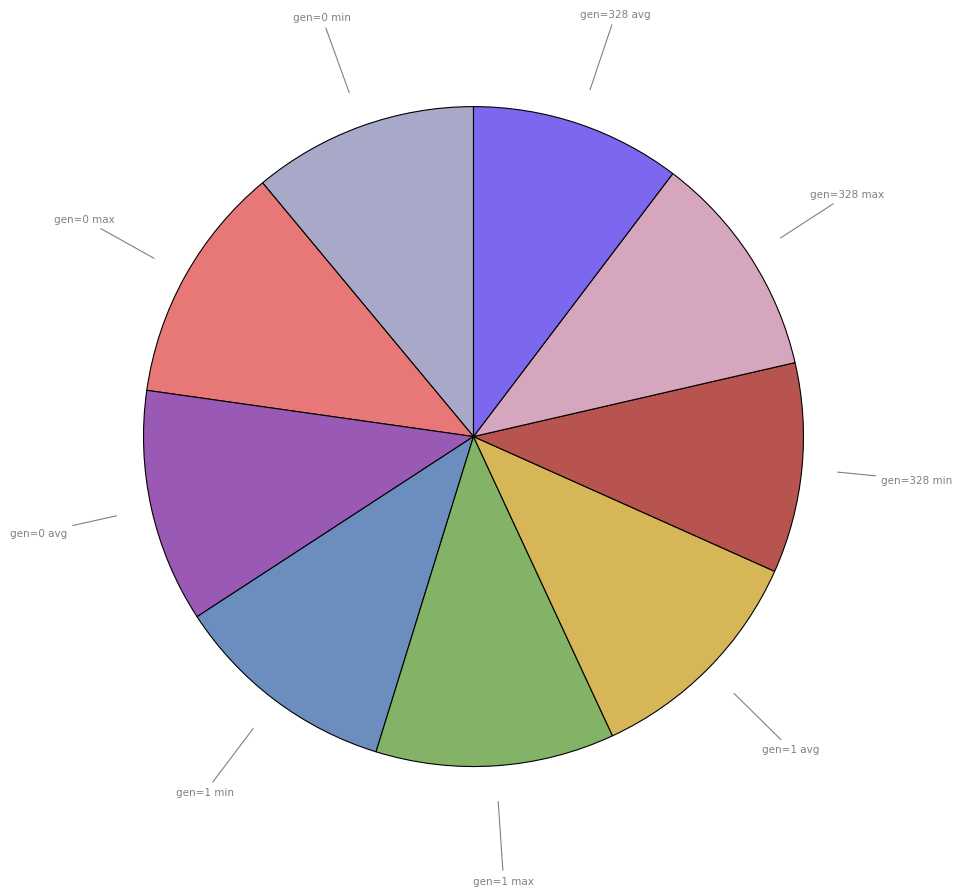

Does gen=1 avg account for over 50% of the chart?

No